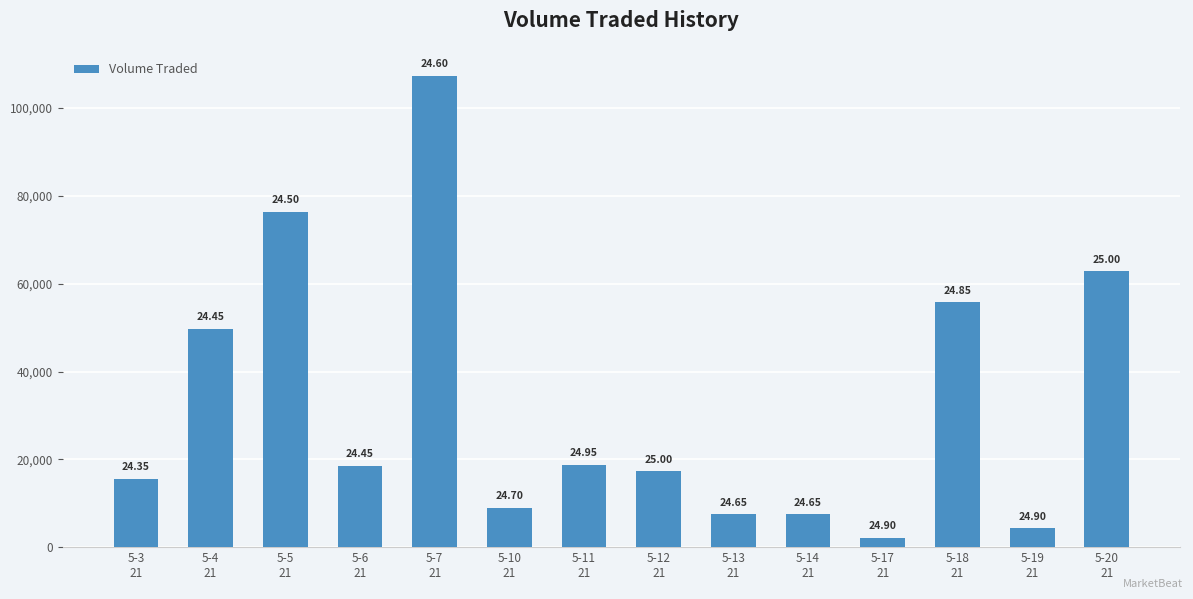

List the labels in order of value, largest first.

5-7
21, 5-5
21, 5-20
21, 5-18
21, 5-4
21, 5-11
21, 5-6
21, 5-12
21, 5-3
21, 5-10
21, 5-13
21, 5-14
21, 5-19
21, 5-17
21